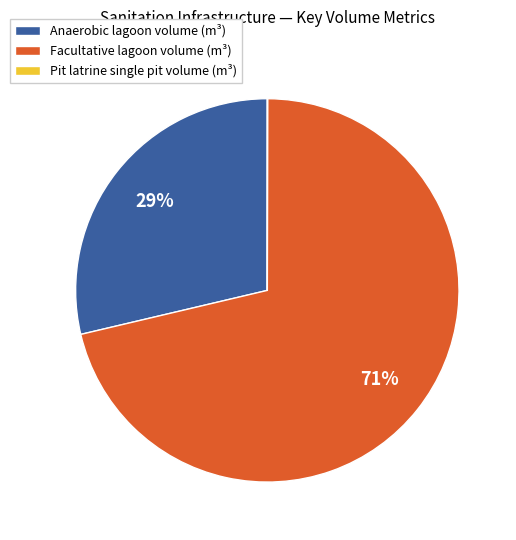

Which category accounts for the majority?

Facultative lagoon volume (m³)